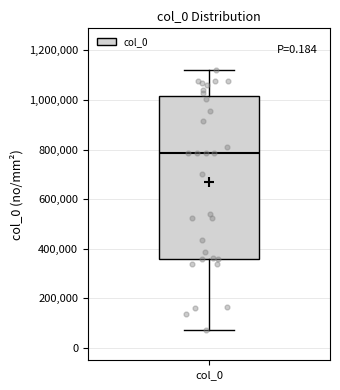

Read this box plot against the y-axis: the position of the median line, the range covered by the box, and the ends of both whiskers. The values are not printed on the chart, so give them approximately, as read against the axis.

median 780000, box 360000 to 1020000, whiskers 80000 to 1120000